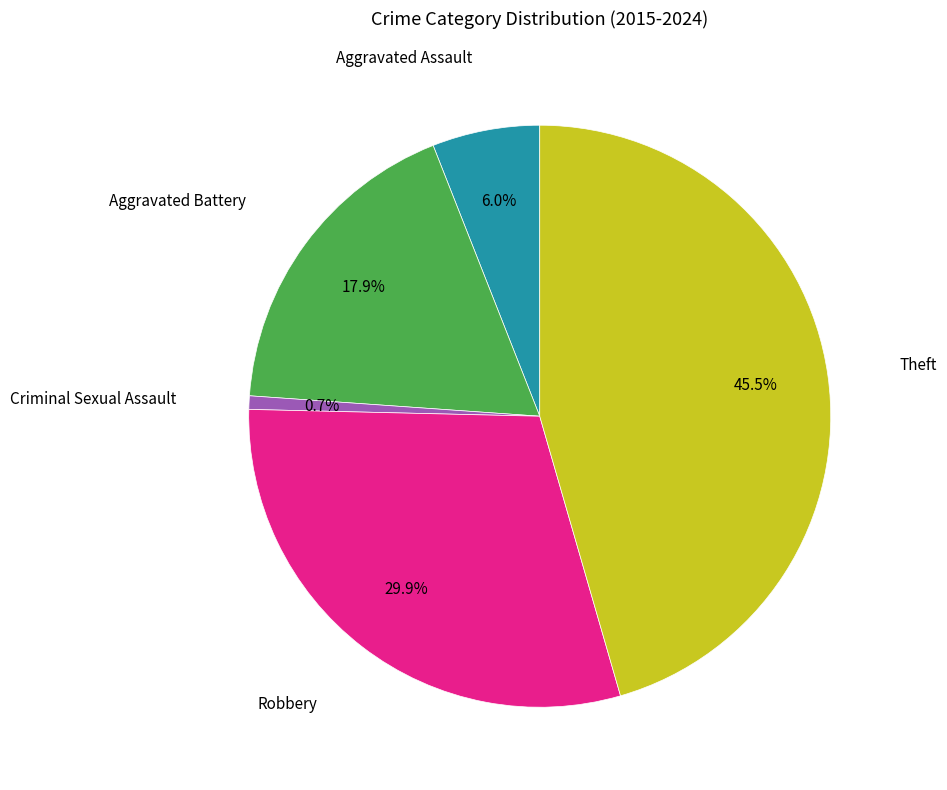

Does any single category account for the majority?

No